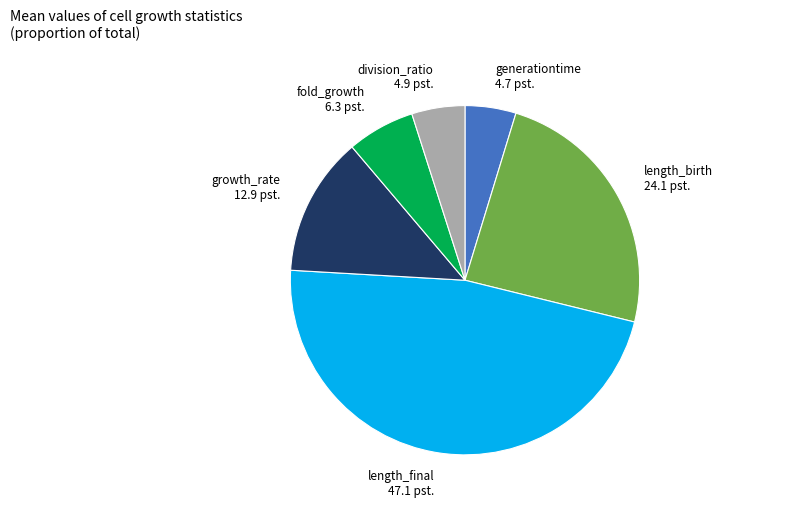

How many segments does this pie chart have?

6